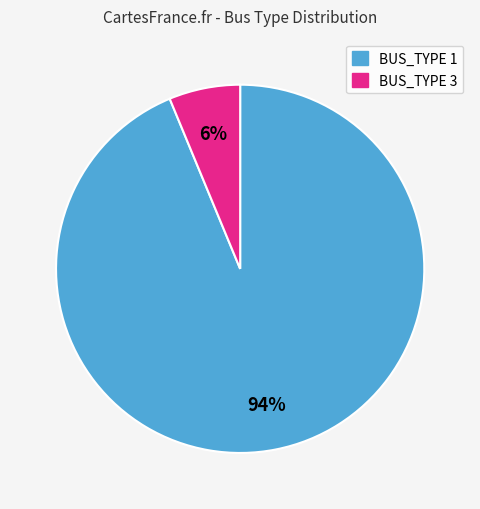

How many segments does this pie chart have?

2